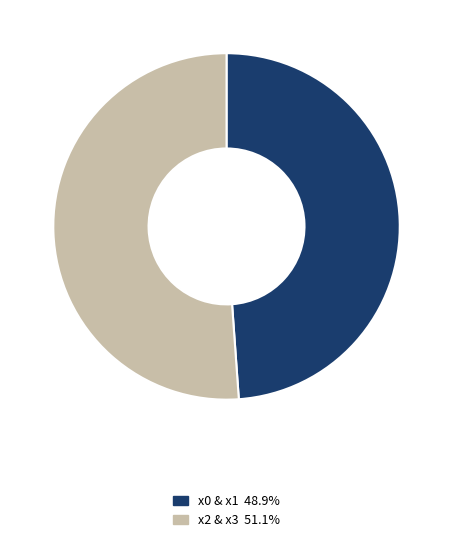

Is there a majority slice in this chart?

Yes